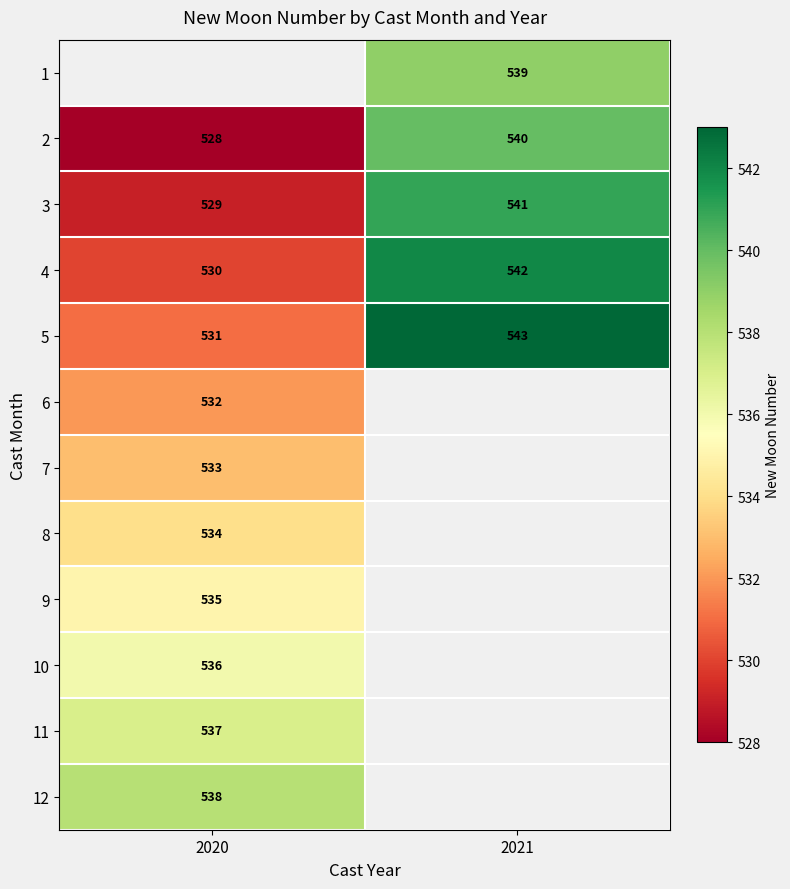

What is the average value of the 4 series?

536